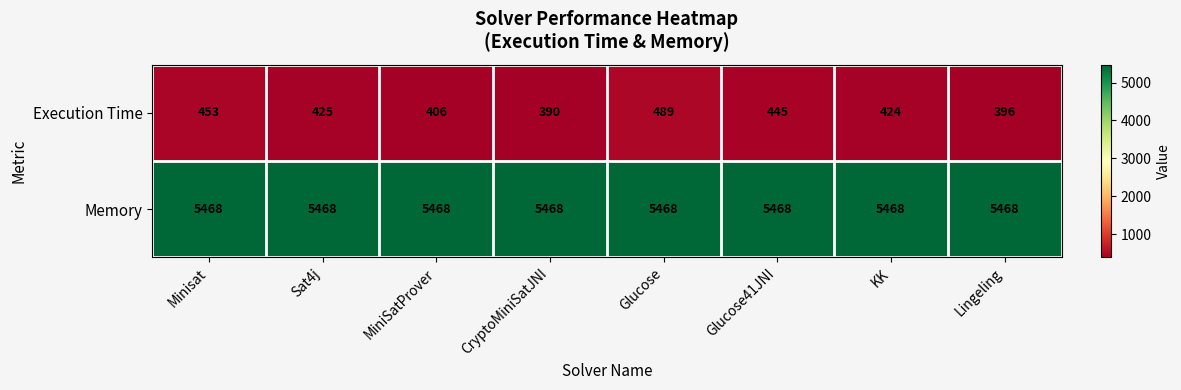

What is the sum of the Memory values at Glucose41JNI and Sat4j?

10936